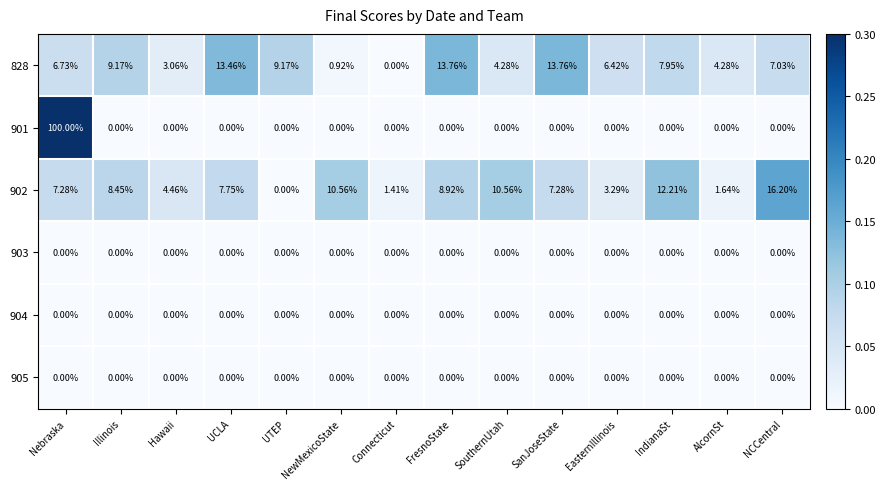

Is the value of 828 at IndianaSt greater than the value of 904 at AlcornSt?

Yes